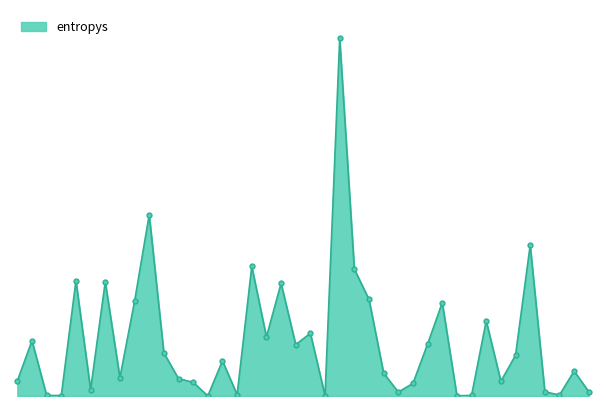

What is the label of the 33rd point from the right?

833